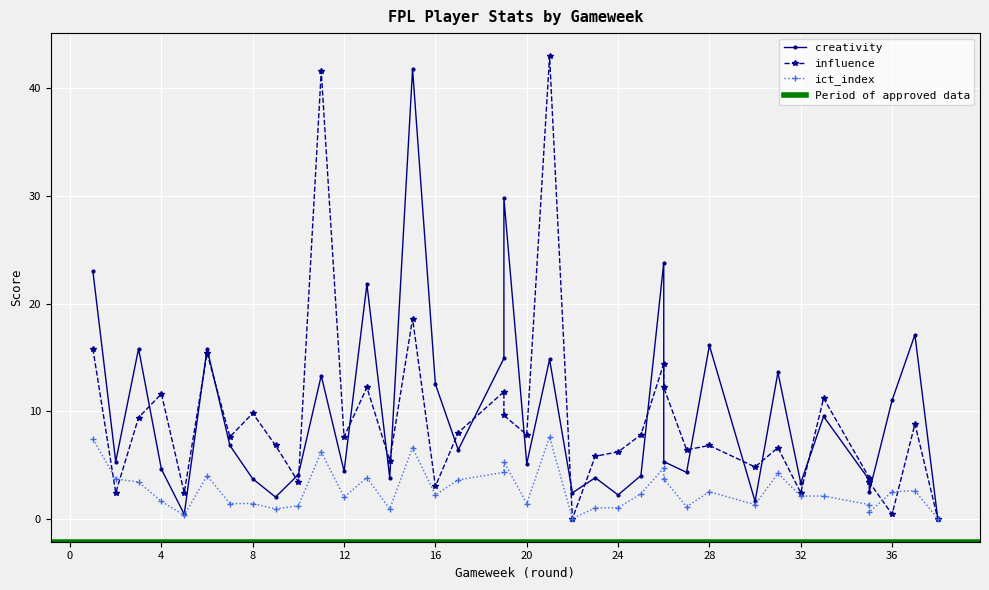

The value of influence at 27 is 10.0. True or false?

False